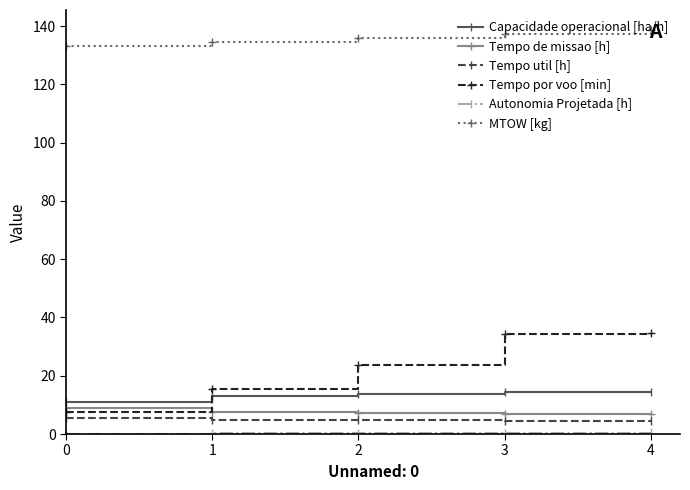

What is the difference between the MTOW [kg] values at 0 and 4?

5.4